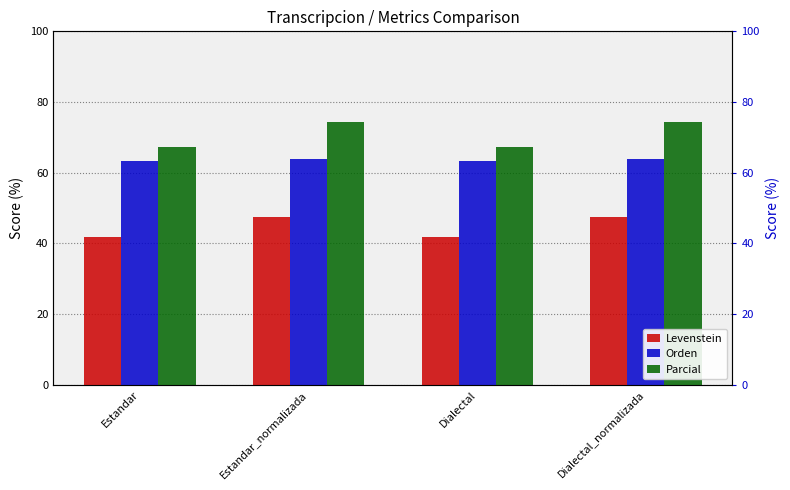

Are the bars grouped side by side (vs. stacked)?

Yes